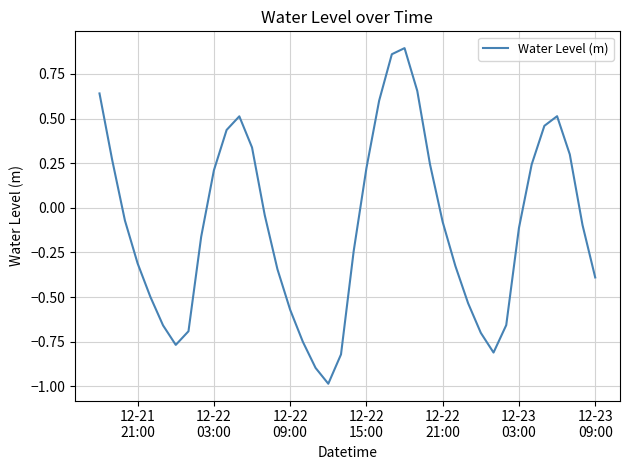

What is the difference between the maximum and second lowest values?

1.8